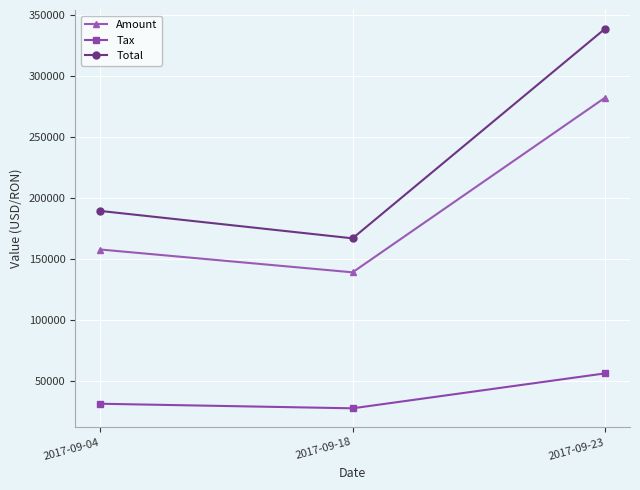

What is the approximate value of Amount at 2017-09-18?

139073.0